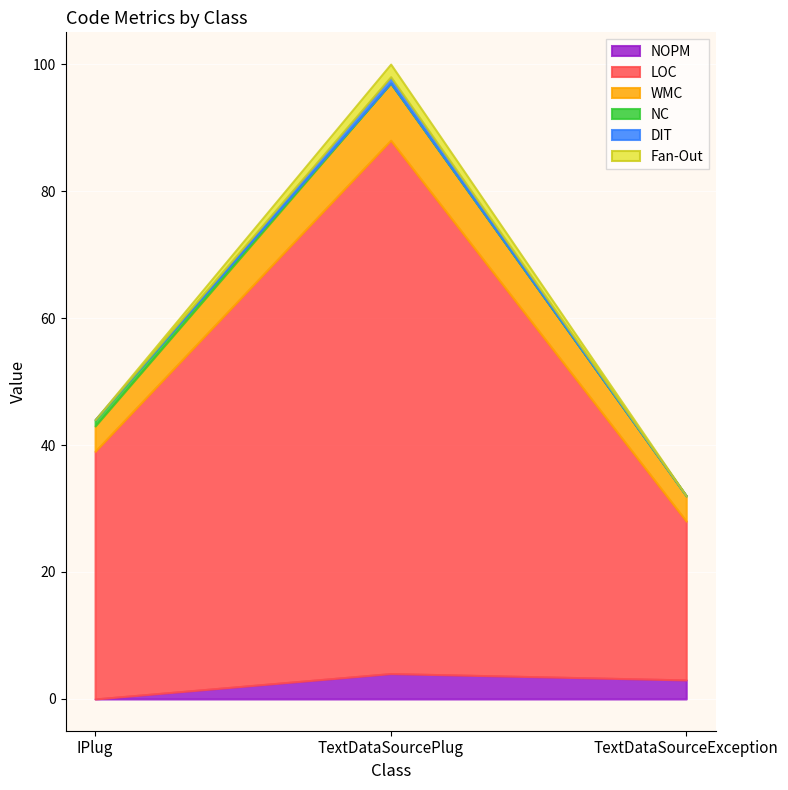

What is the sum of all DIT values?

1